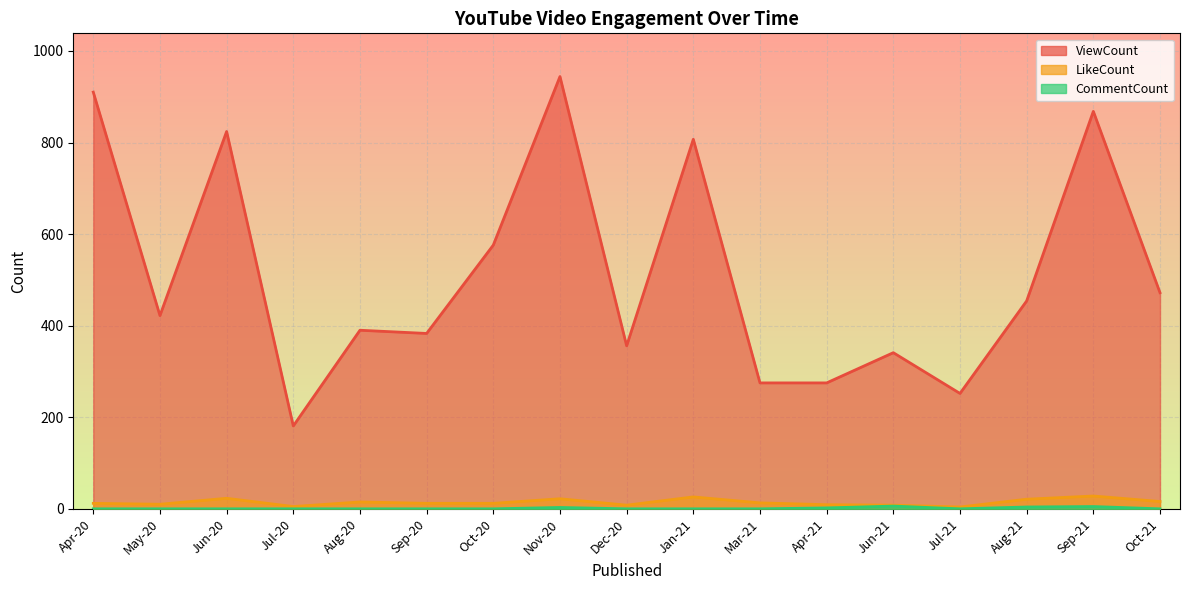

What is the greatest value displayed?

944